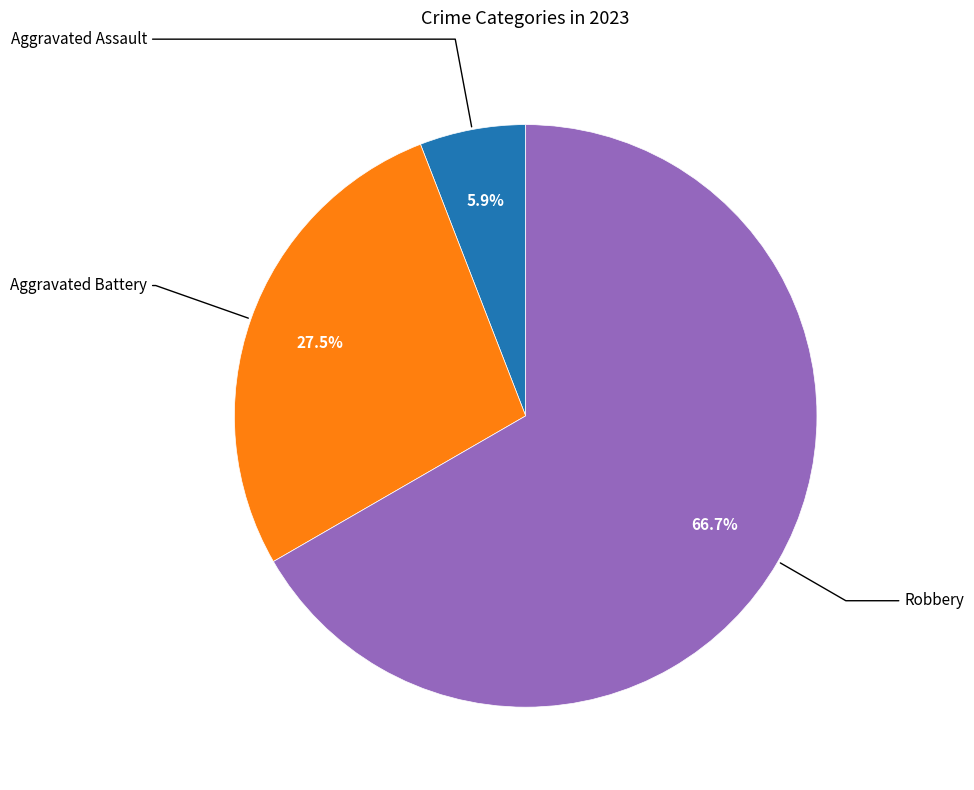

How many segments does this pie chart have?

3